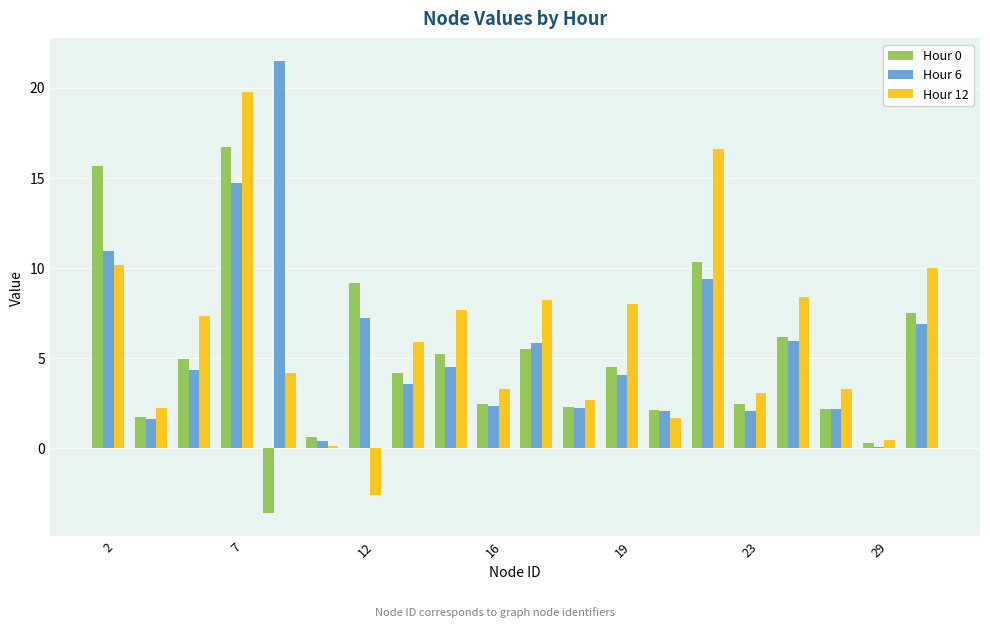

What is the maximum value shown in the chart?

21.5